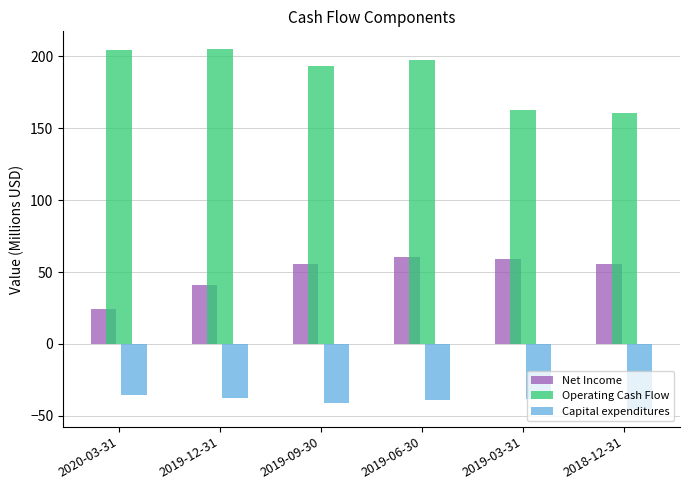

What is the difference between the highest and lowest values at 2019-03-31?

201.3